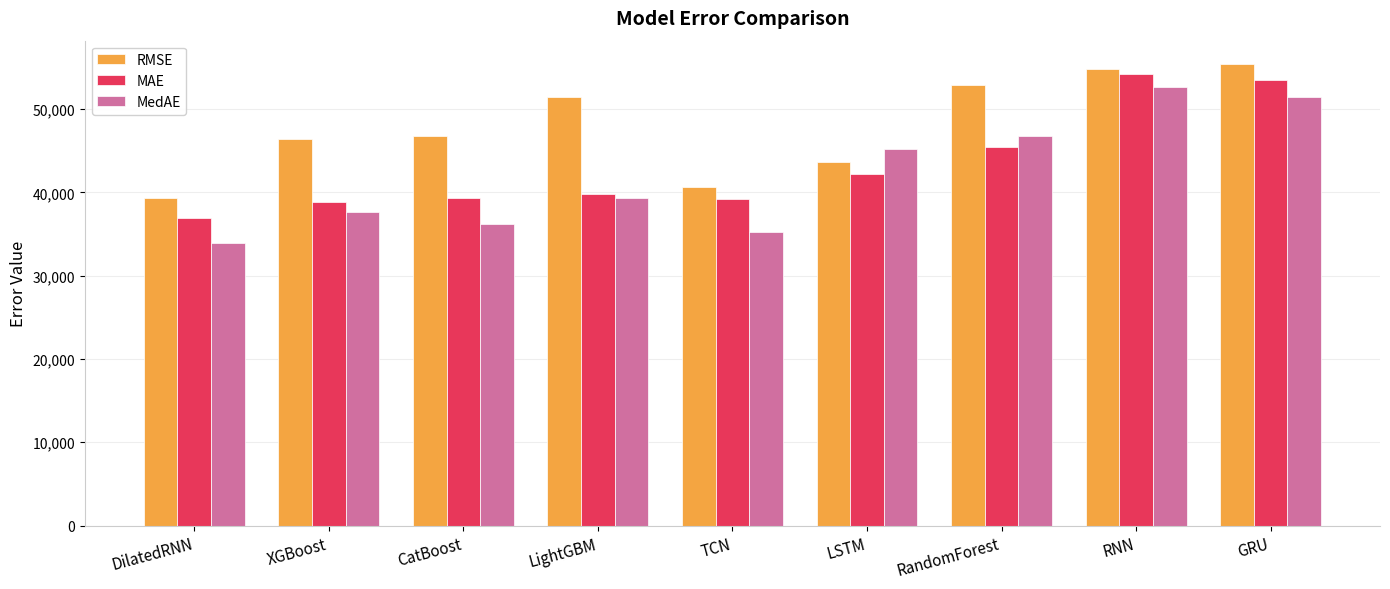

Which series has the largest total across all categories?

RMSE